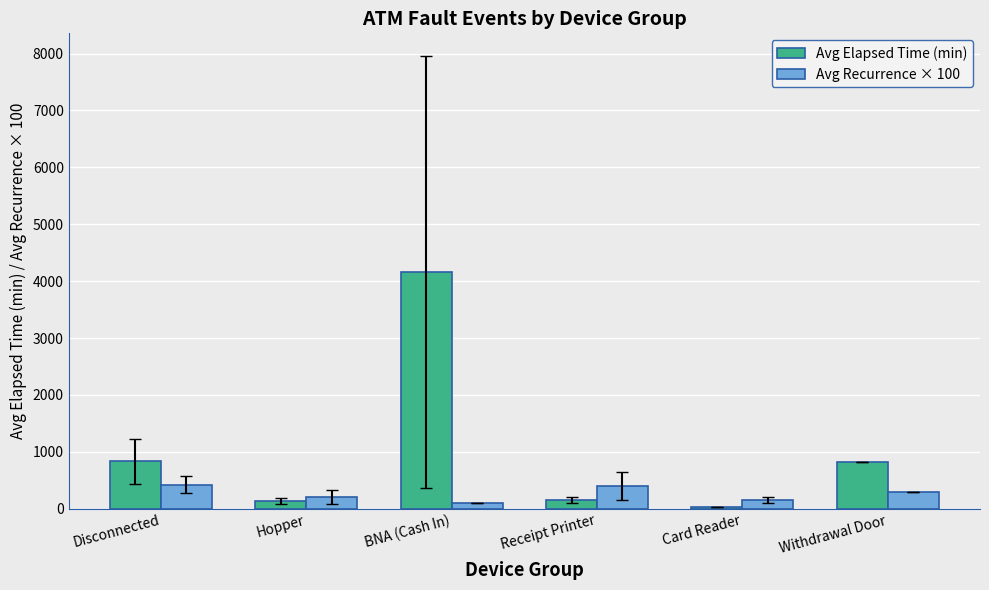

The value of Avg Elapsed Time (min) at Disconnected is 1090.9. True or false?

False